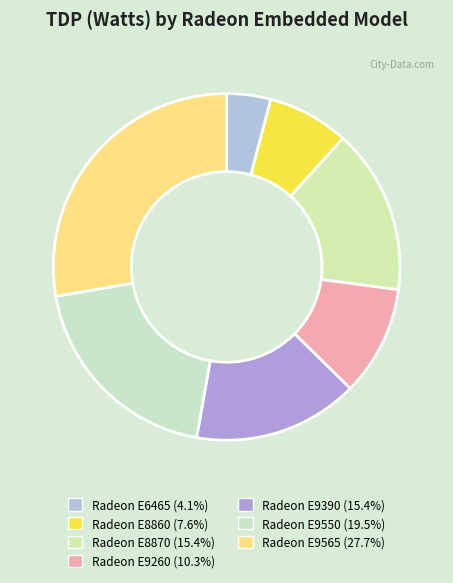

What portion of the pie excludes Radeon E9260?

89.7%